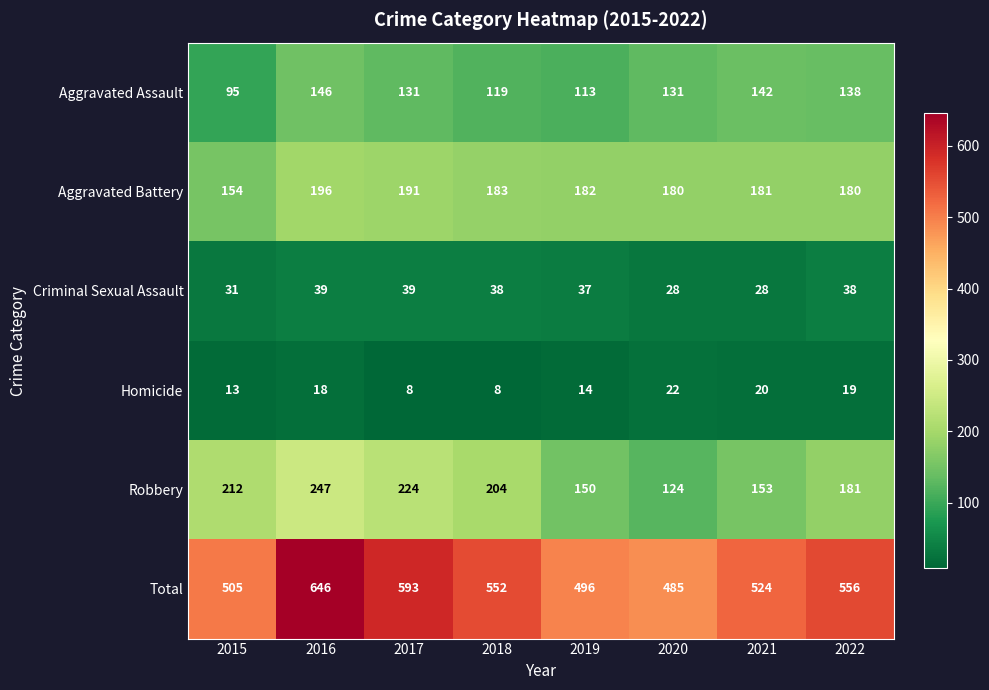

What is the smallest value displayed?

8